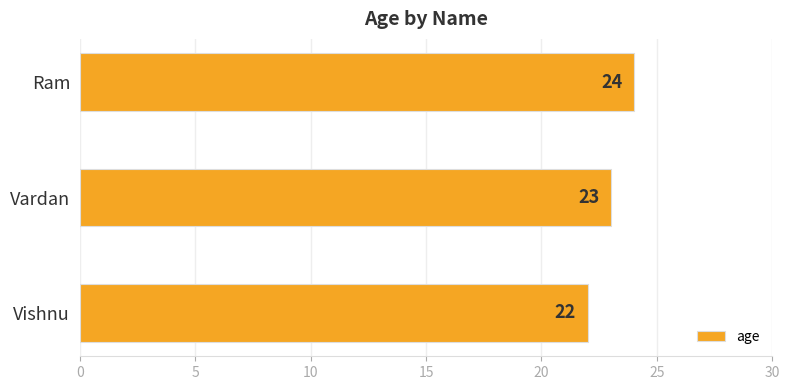

At which label is the value closest to 23?

Vardan